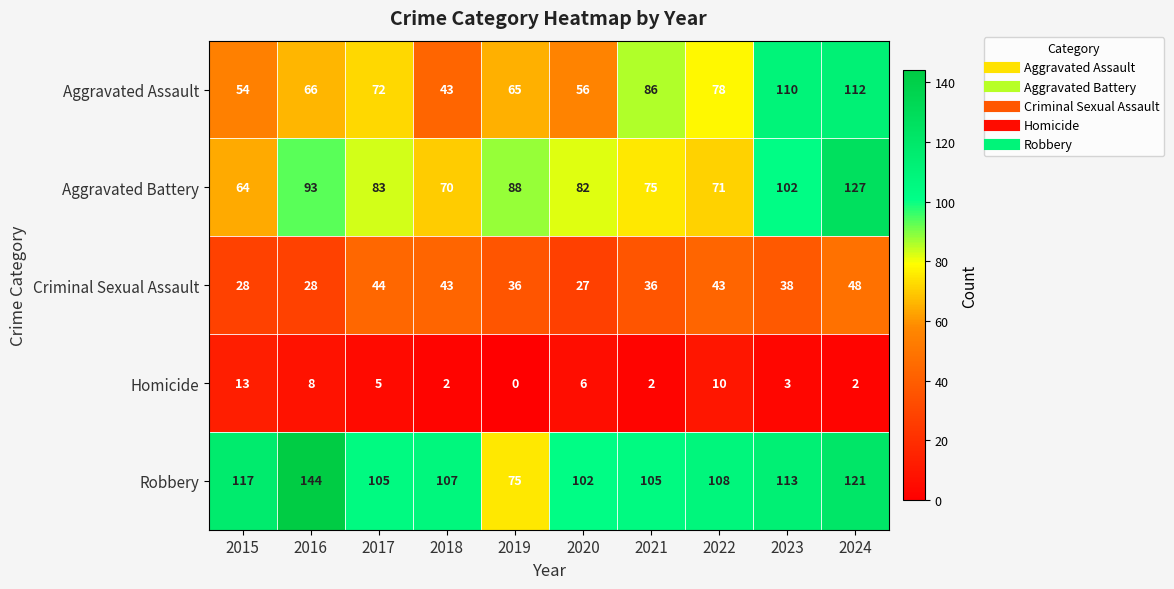

What is the spread (max minus min) of values at 2019?

88